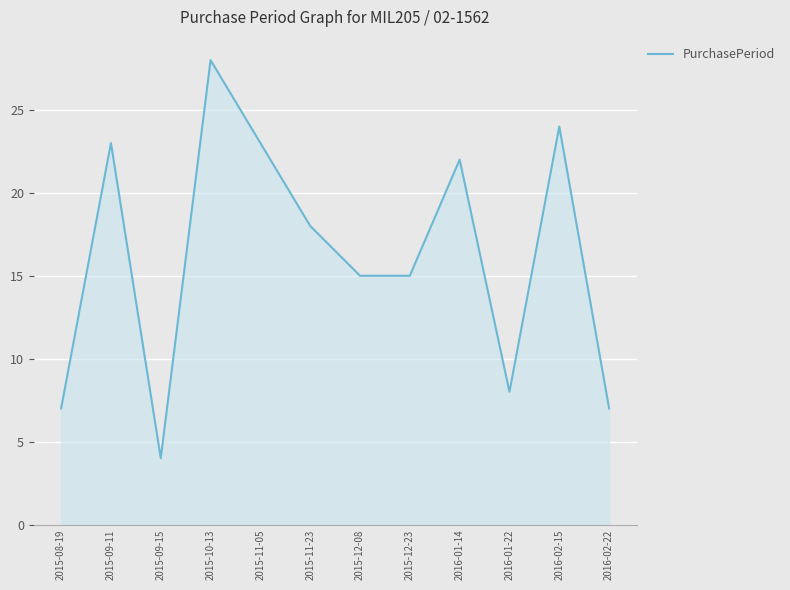

What position from the right is 2015-12-23?

5